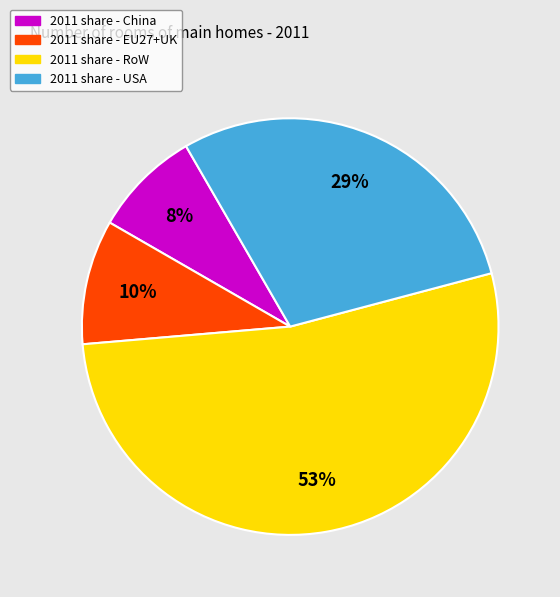

Rank the categories by value from highest to lowest.

2011 share - RoW, 2011 share - USA, 2011 share - EU27+UK, 2011 share - China